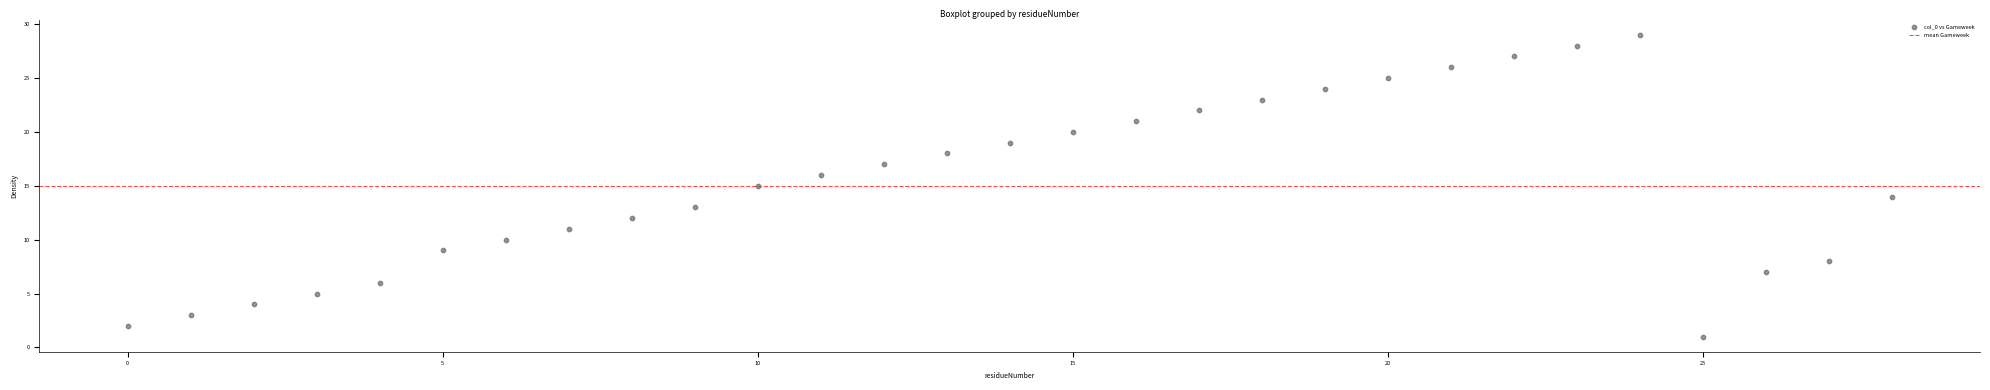

What is the range of X values (max minus min)?

28